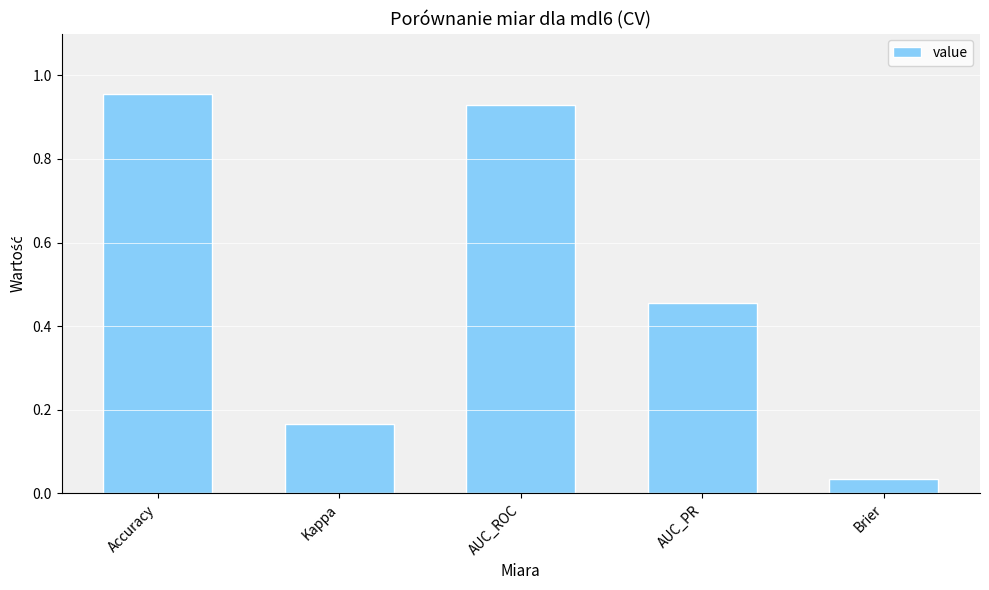

What is the label of the 3rd bar from the left?

AUC_ROC